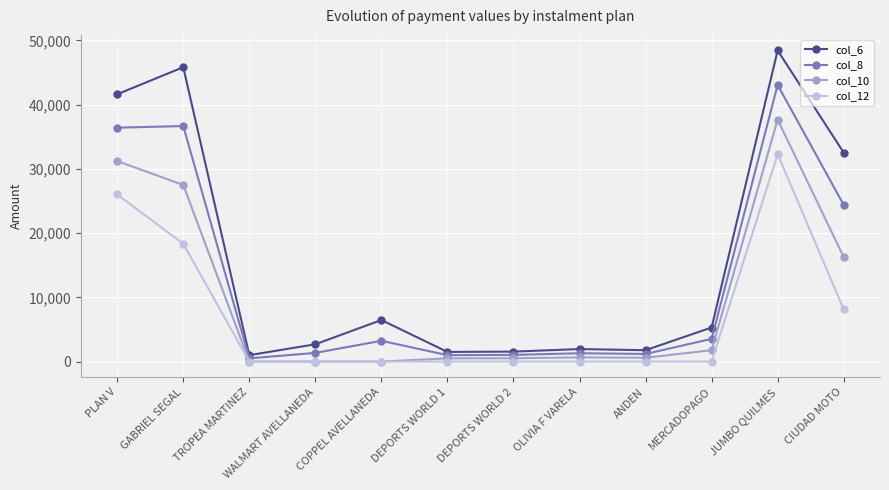

Is it true that col_12 equals 0.0 at MERCADOPAGO?

True